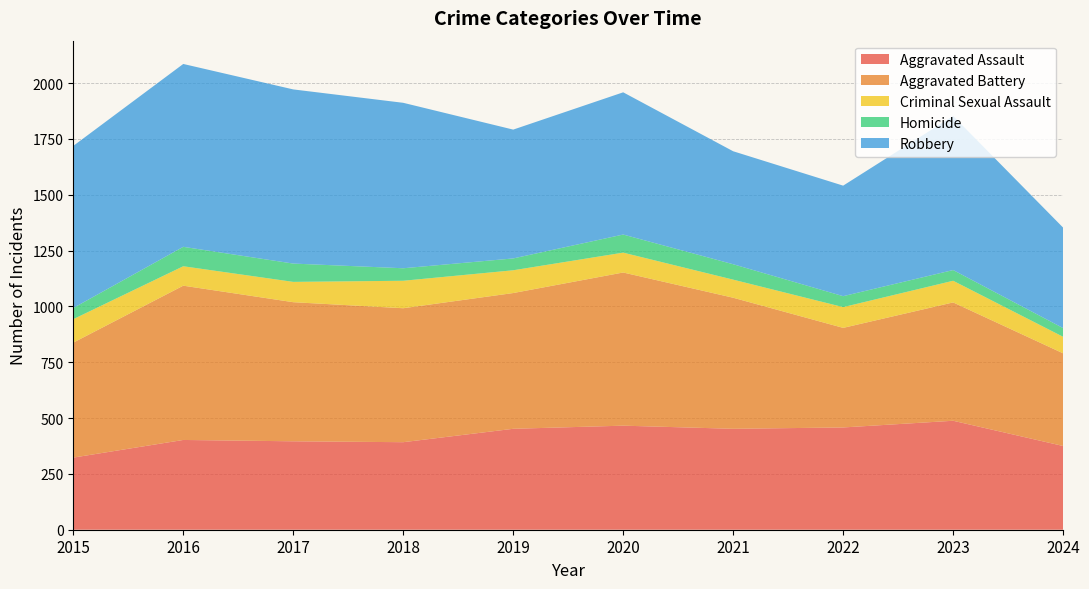

Reading right to left, transcribe all the data shown in this chart.

Aggravated Assault: 2024=375	2023=488	2022=458	2021=452	2020=466	2019=452	2018=392	2017=396	2016=402	2015=323
Aggravated Battery: 2024=415	2023=530	2022=446	2021=587	2020=686	2019=608	2018=600	2017=623	2016=691	2015=515
Criminal Sexual Assault: 2024=74	2023=97	2022=93	2021=81	2020=89	2019=102	2018=123	2017=91	2016=87	2015=105
Homicide: 2024=39	2023=48	2022=49	2021=69	2020=81	2019=53	2018=56	2017=82	2016=87	2015=50
Robbery: 2024=450	2023=690	2022=495	2021=506	2020=637	2019=577	2018=741	2017=780	2016=819	2015=726